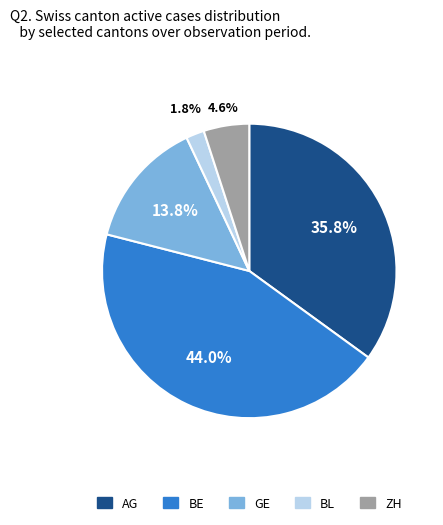

True or false: BL accounts for 2% of the total.

True